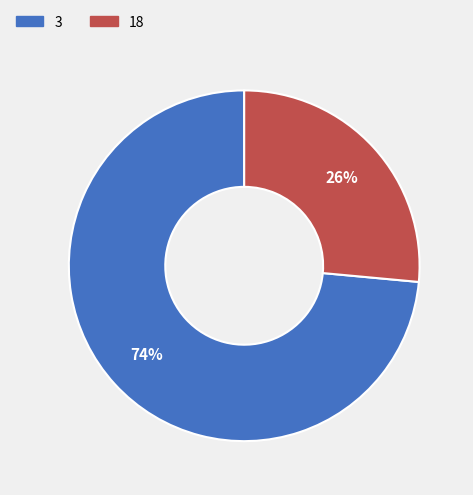

Combined, do 3 and 18 account for over 50%?

Yes